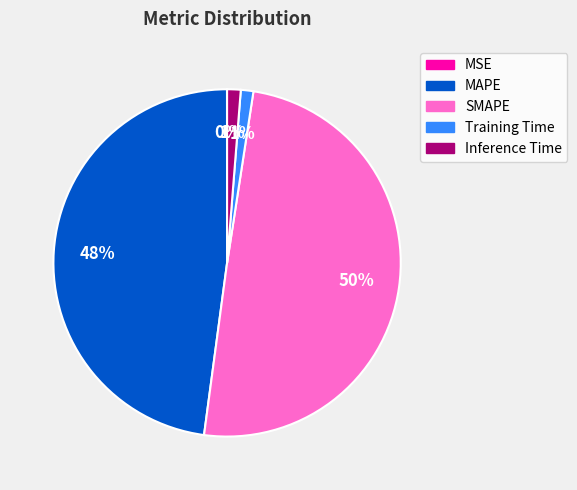

To the nearest percent, what percentage of the pie is MAPE?

48%